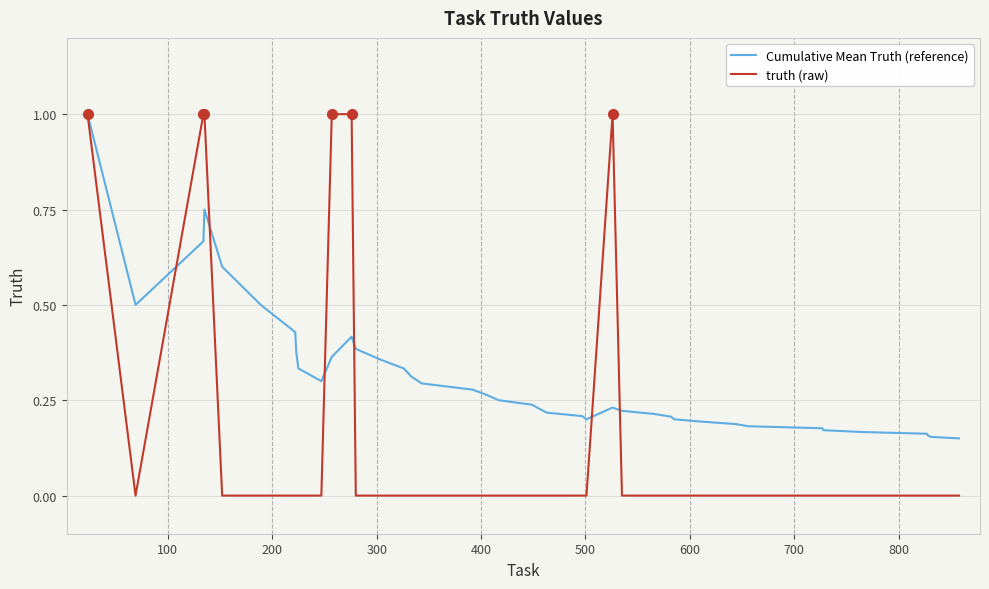

Which series has the largest total across all categories?

Cumulative Mean Truth (reference)